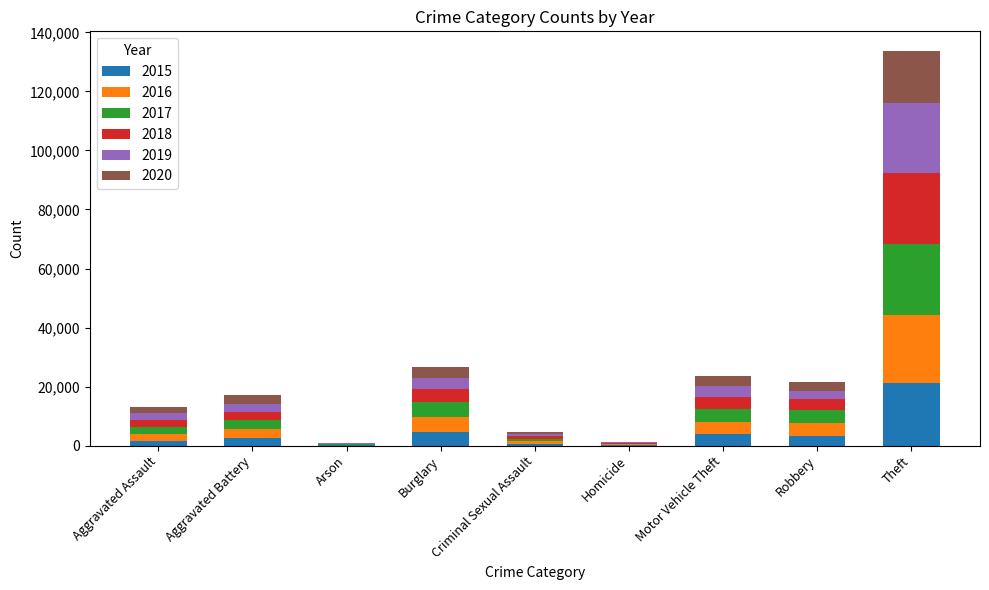

Which category has the highest value in the 2015 series?

Theft